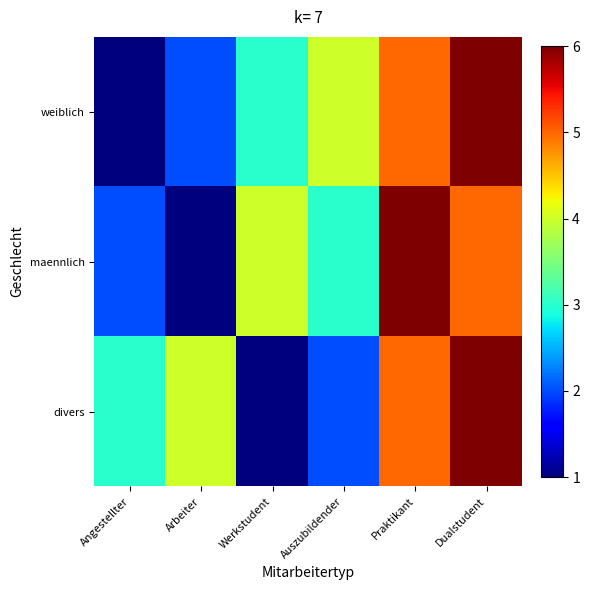

Rank the series by their maximum value, from lowest to highest.

weiblich, maennlich, divers